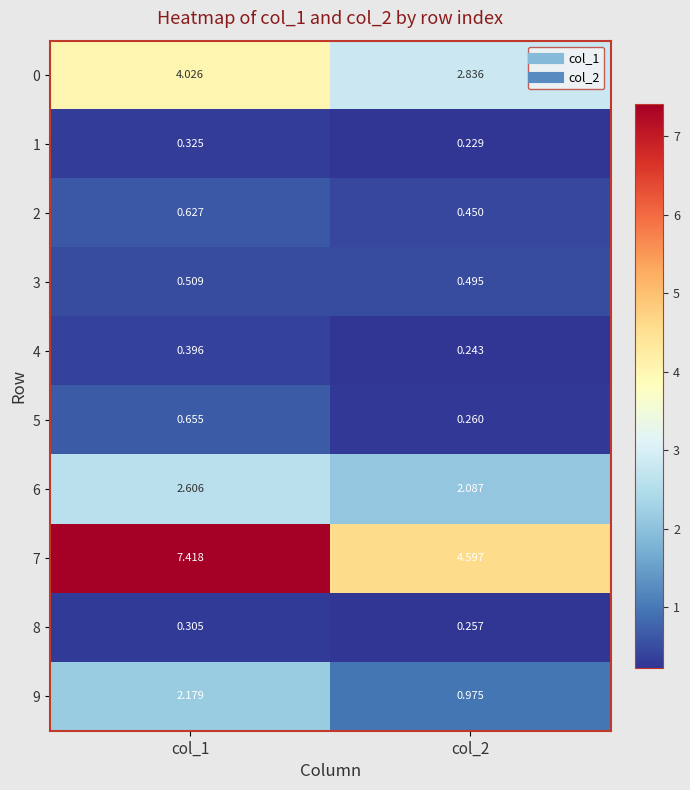

Is the value of 2 at col_1 greater than the value of 3 at col_1?

Yes